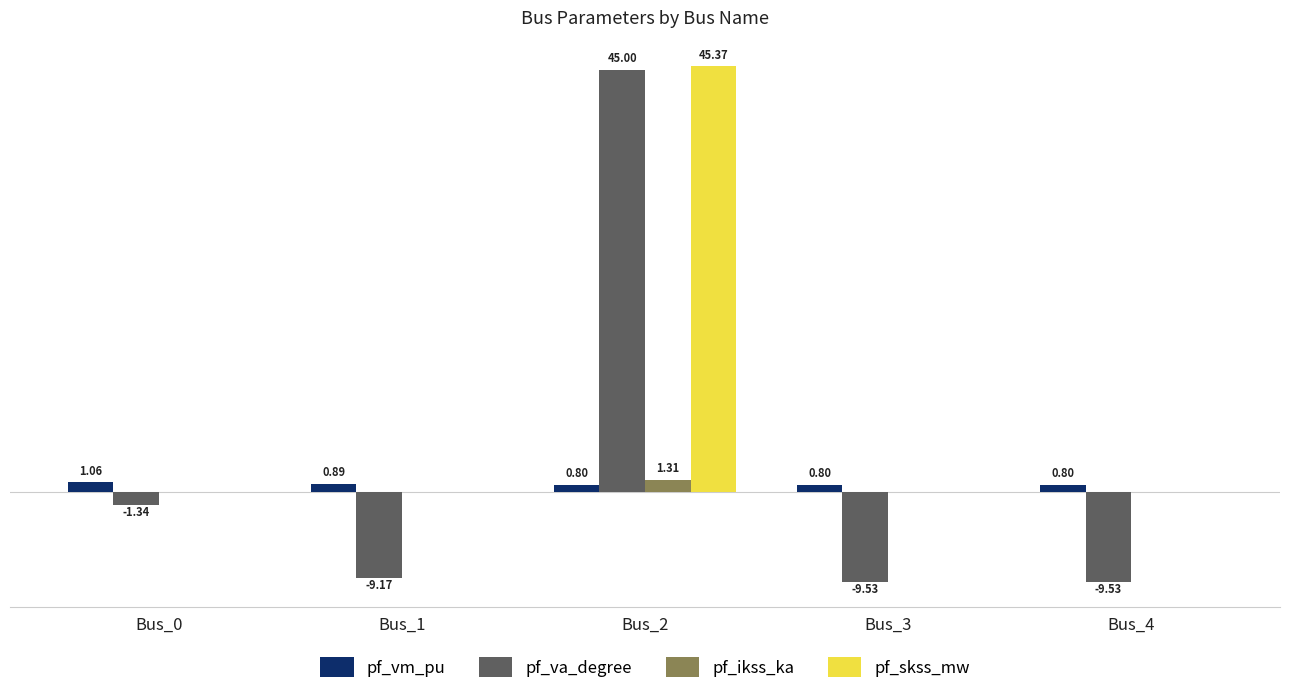

Which series has the largest total across all categories?

pf_skss_mw